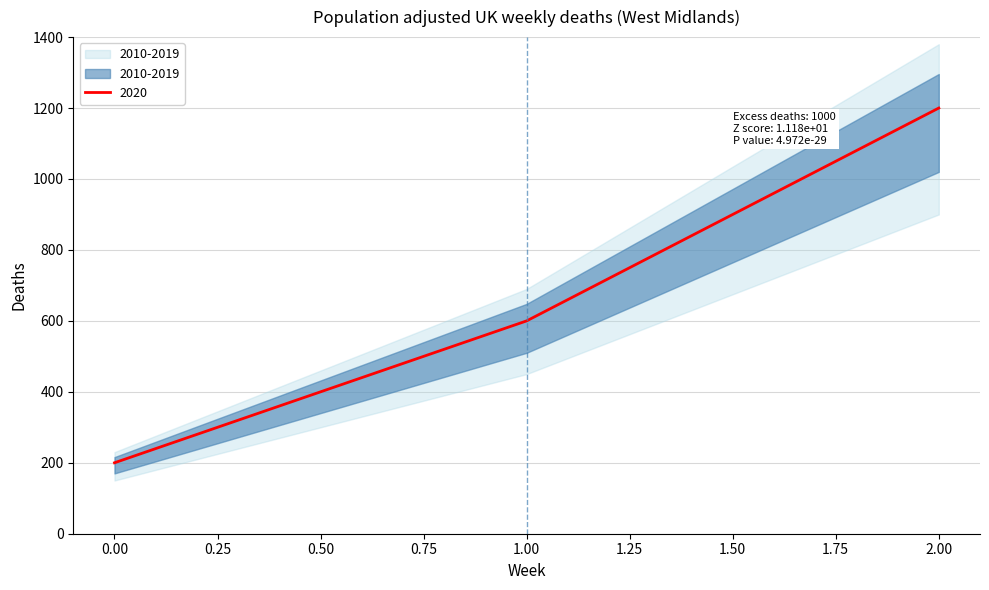

Rank the categories by value from lowest to highest.

0, 1, 2